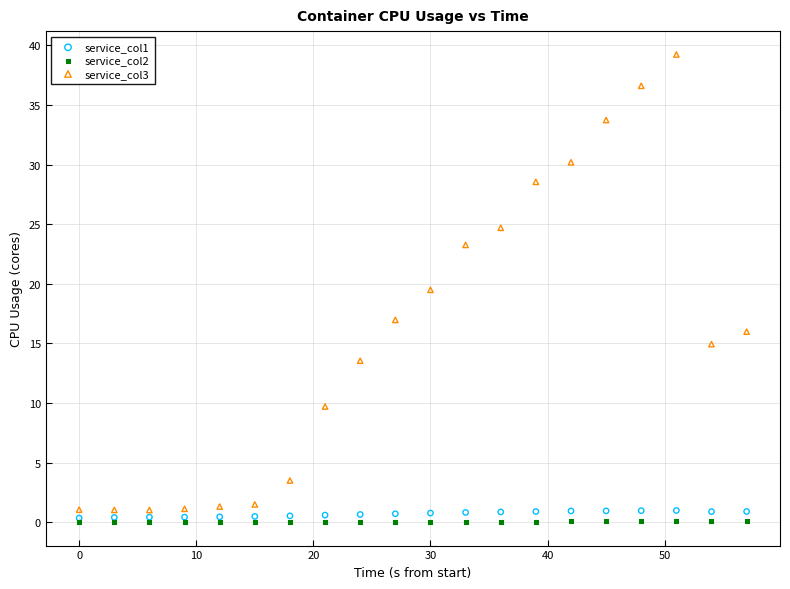

What are all the series names shown in the legend?

service_col1, service_col2, service_col3